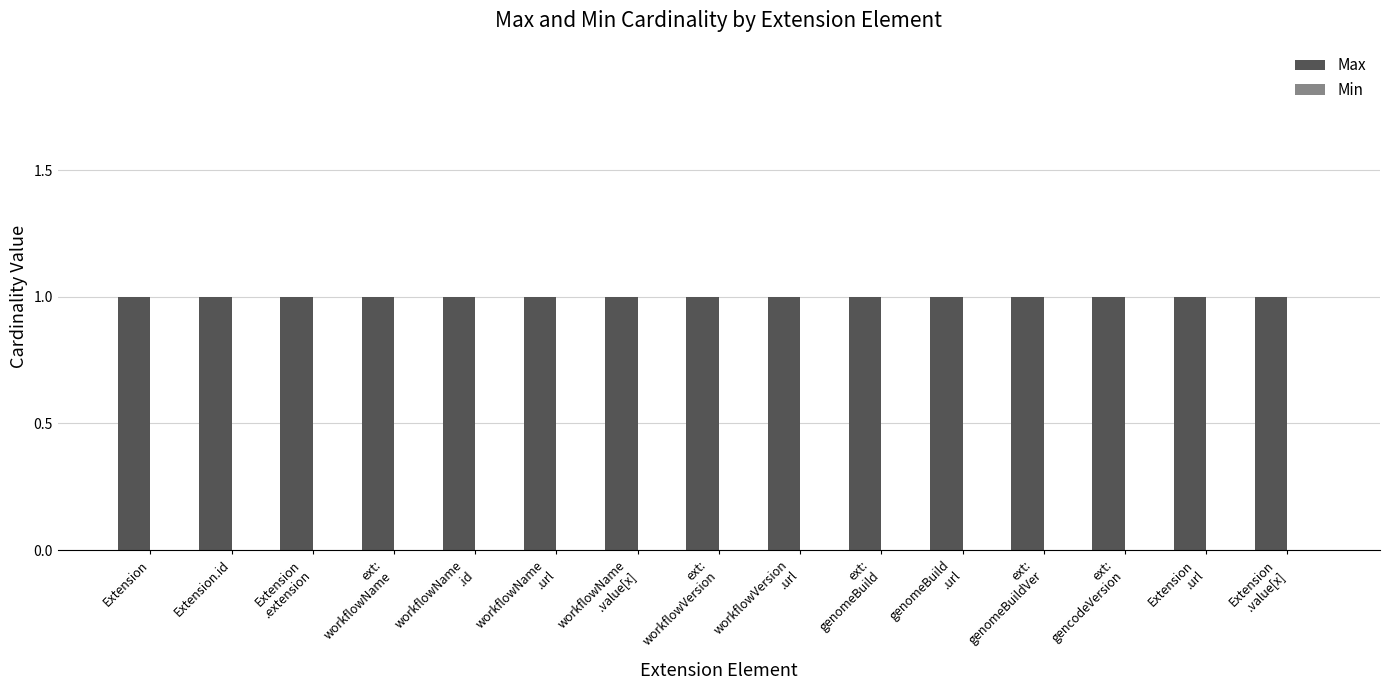

Reading left to right, extract all data points from this chart.

Max: Extension=1	Extension.id=1	Extension
.extension=1	ext:
workflowName=1	workflowName
.id=1	workflowName
.url=1	workflowName
.value[x]=1	ext:
workflowVersion=1	workflowVersion
.url=1	ext:
genomeBuild=1	genomeBuild
.url=1	ext:
genomeBuildVer=1	ext:
gencodeVersion=1	Extension
.url=1	Extension
.value[x]=1
Min: Extension=0	Extension.id=0	Extension
.extension=0	ext:
workflowName=0	workflowName
.id=0	workflowName
.url=0	workflowName
.value[x]=0	ext:
workflowVersion=0	workflowVersion
.url=0	ext:
genomeBuild=0	genomeBuild
.url=0	ext:
genomeBuildVer=0	ext:
gencodeVersion=0	Extension
.url=0	Extension
.value[x]=0